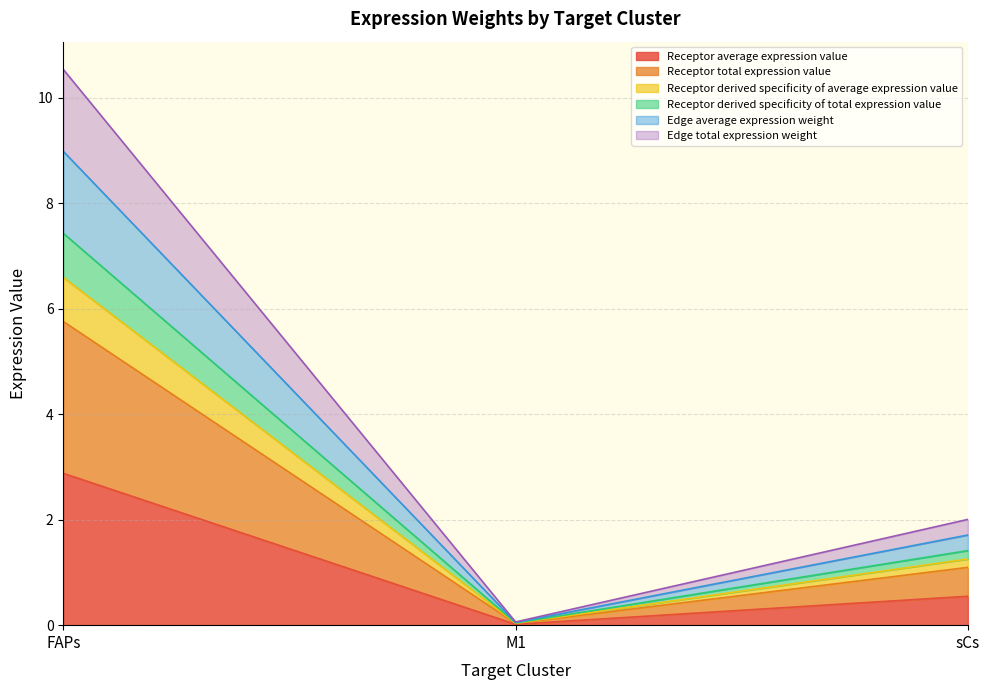

Does the chart have visible grid lines?

Yes